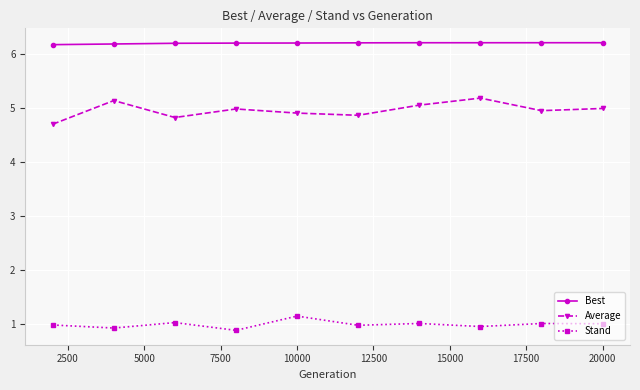

What is the difference between the maximum and minimum values in the Average series?

0.5